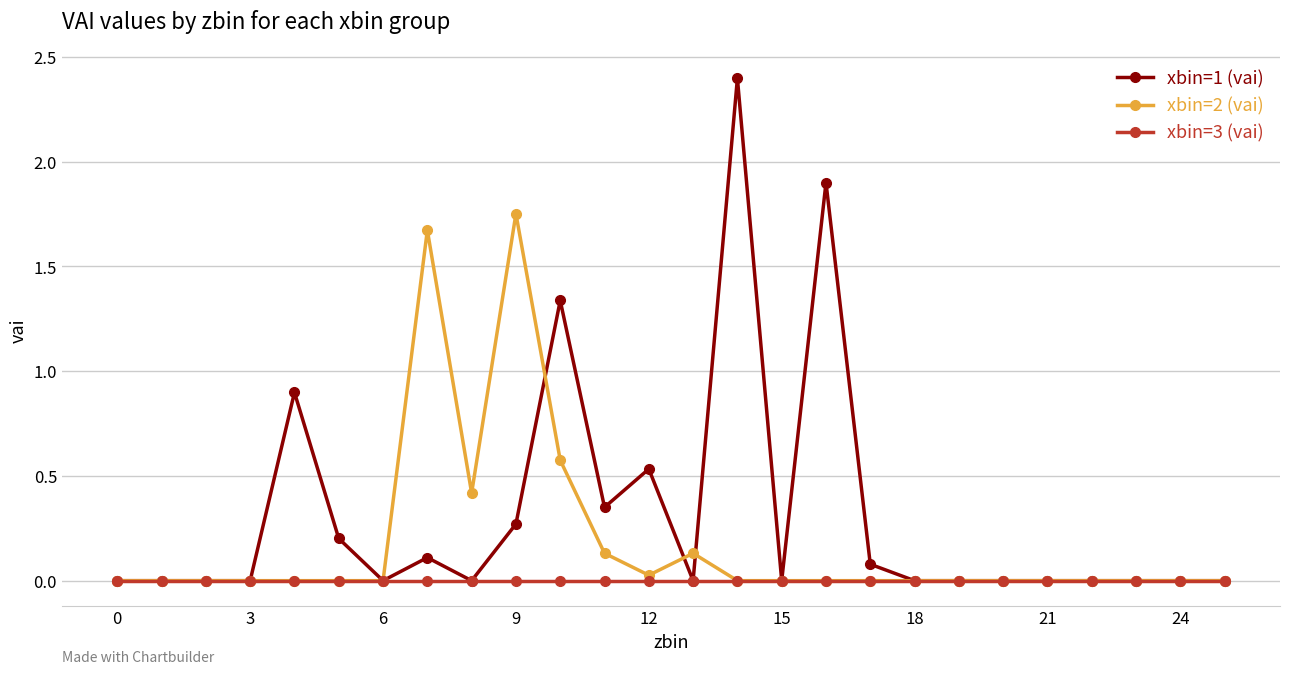

What is the value of the xbin=1 (vai) point at the 15th from the left?

2.4